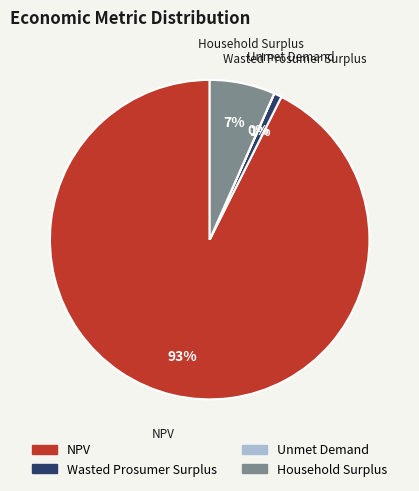

Is there a majority slice in this chart?

Yes